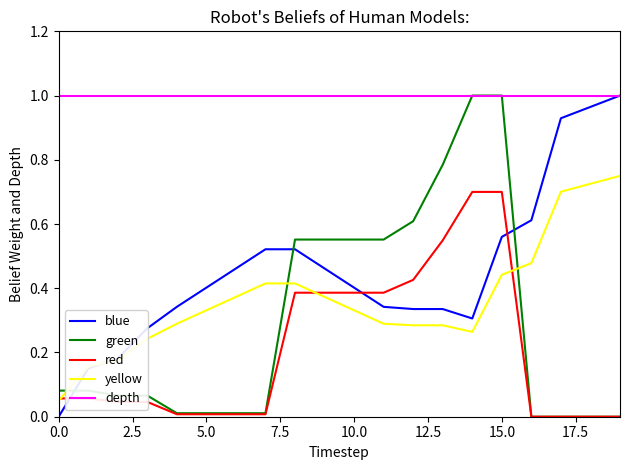

How many times do red and blue cross each other?

3